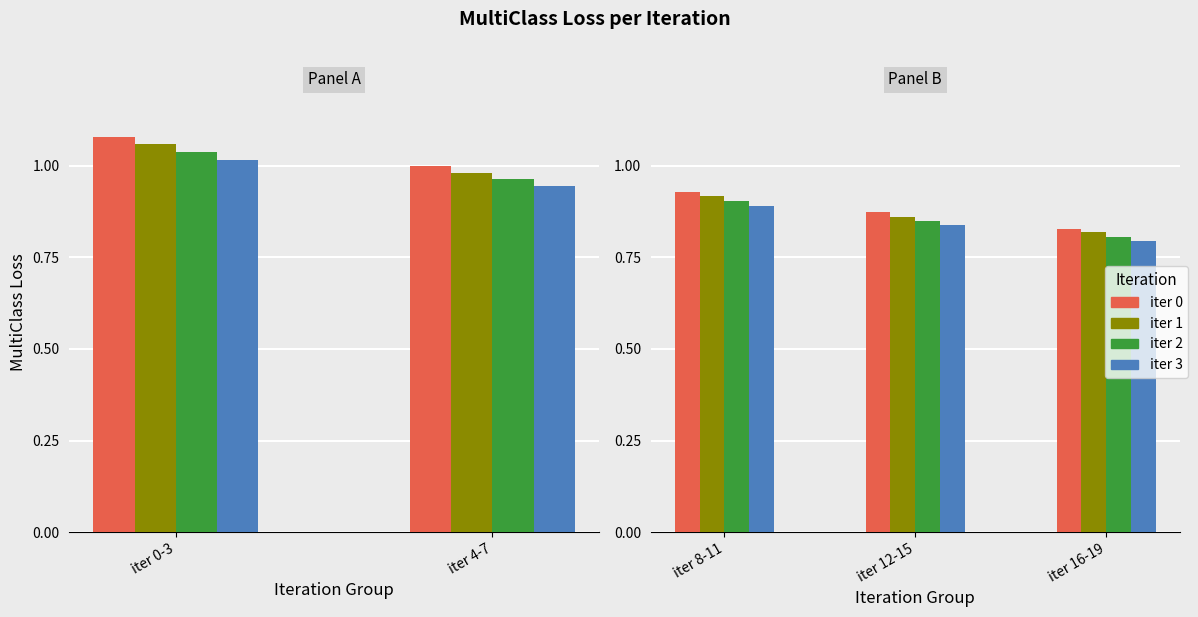

What is the spread (max minus min) of values at 2?

0.2